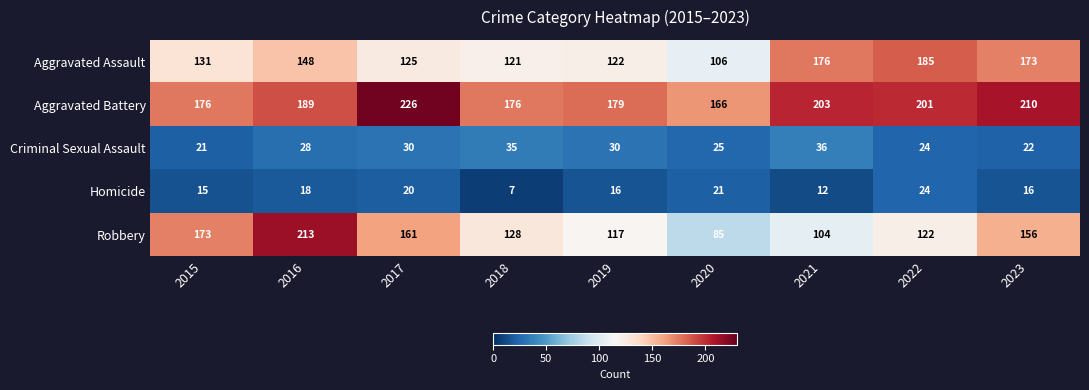

Rank the series at 2019 from lowest to highest value.

Homicide, Criminal Sexual Assault, Robbery, Aggravated Assault, Aggravated Battery